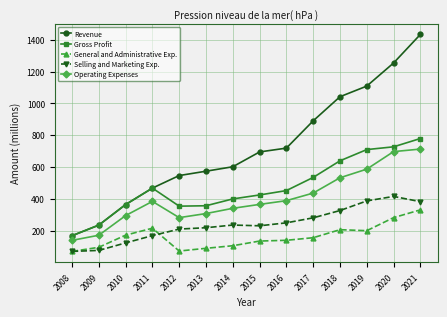

True or false: Selling and Marketing Exp. and Revenue intersect in this chart.

False